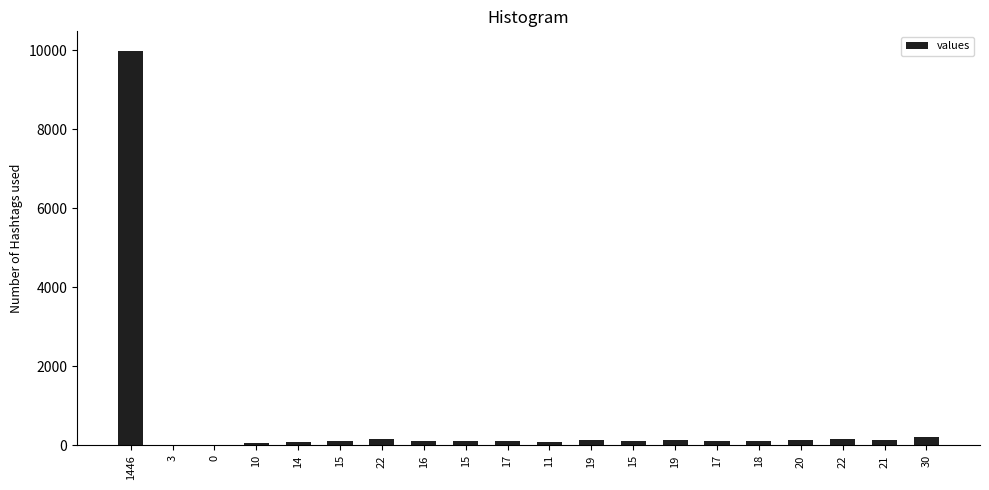

List the labels in order of value, smallest first.

0, 3, 10, 11, 14, 15, 15, 15, 16, 17, 17, 18, 19, 19, 20, 21, 22, 22, 30, 1446